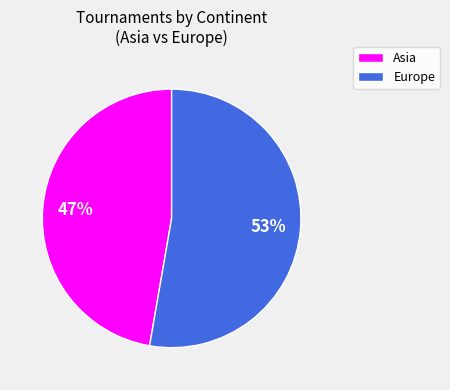

To the nearest percent, what is the average slice percentage?

50%